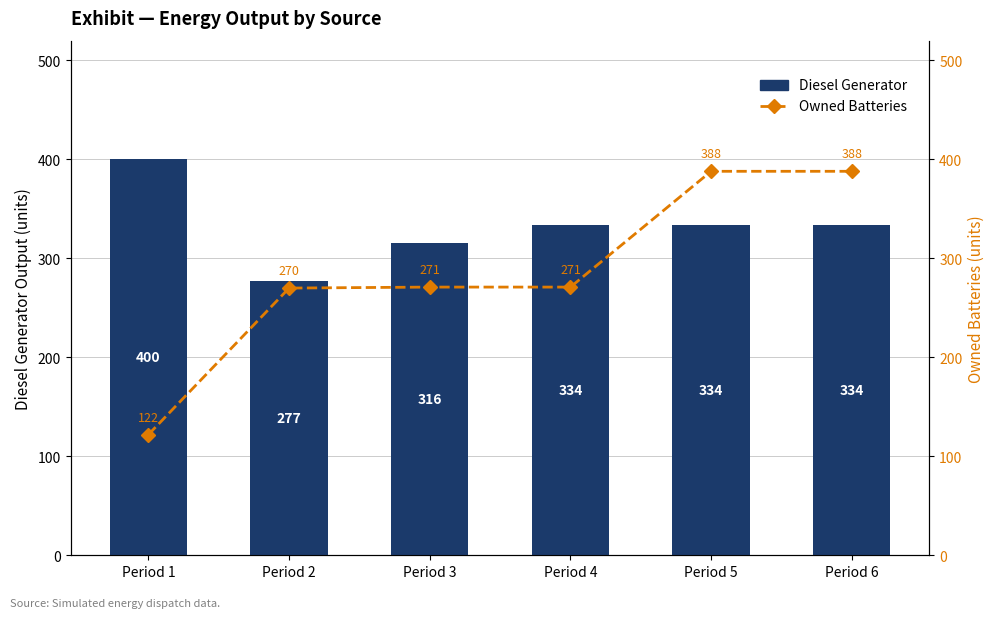

At which label does Owned Batteries first exceed 271?

Period 5